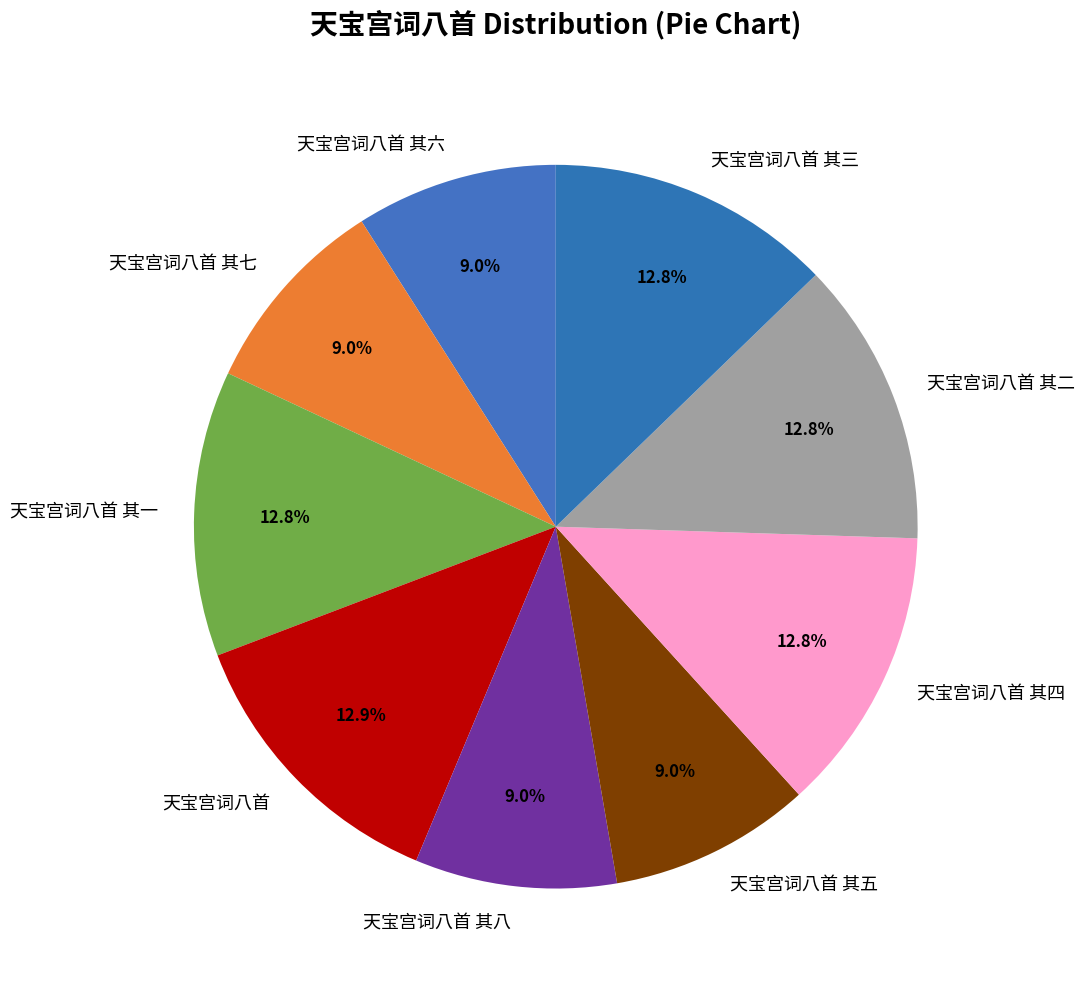

What portion of the pie excludes 天宝宫词八首 其一?

87.2%